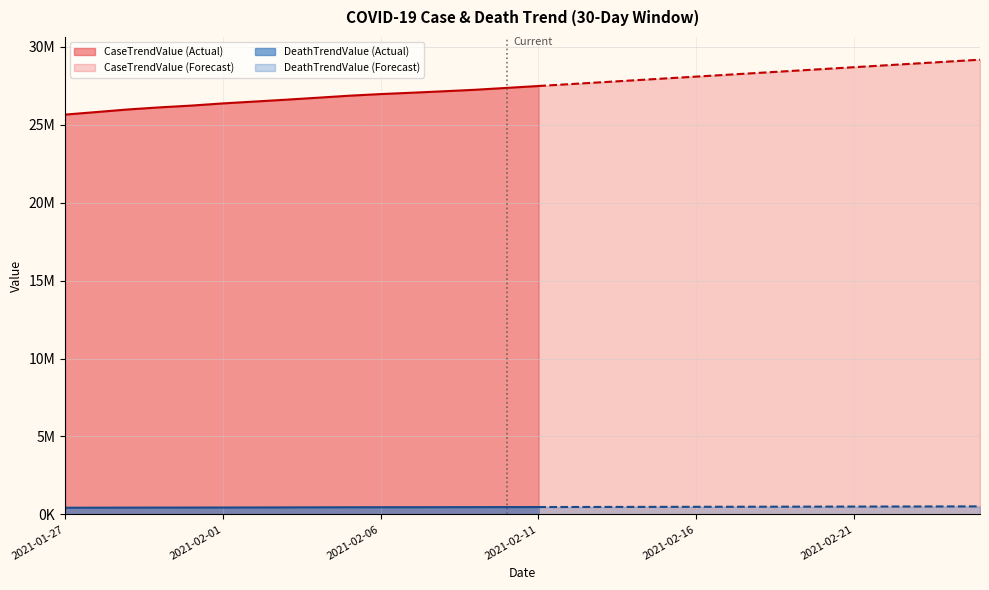

True or false: CaseTrendValue has a value of 25805713 at 2021-01-28.

True